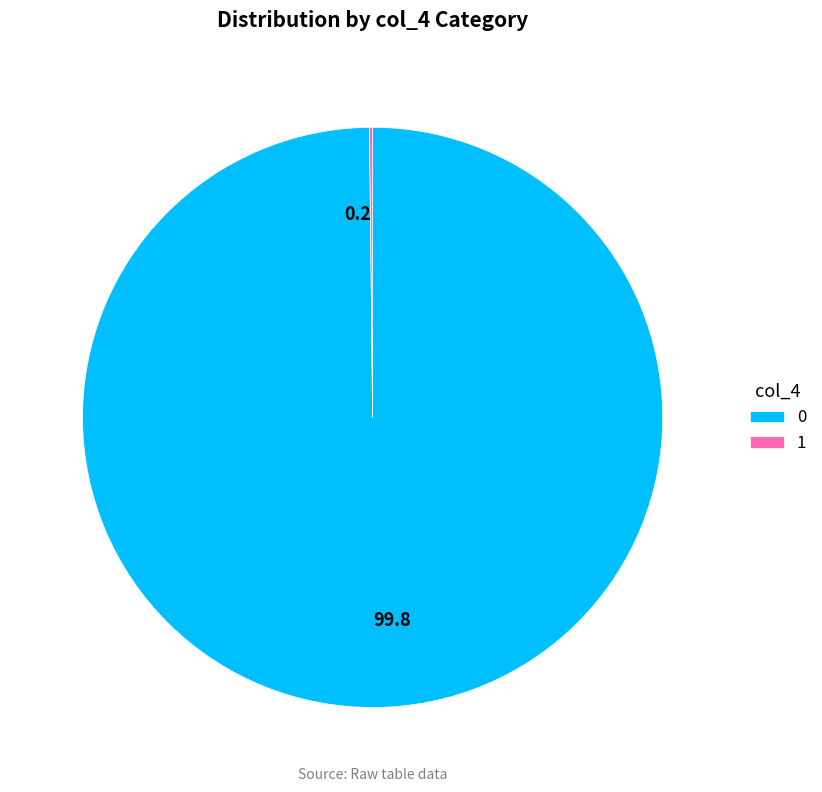

Does any single category account for the majority?

Yes